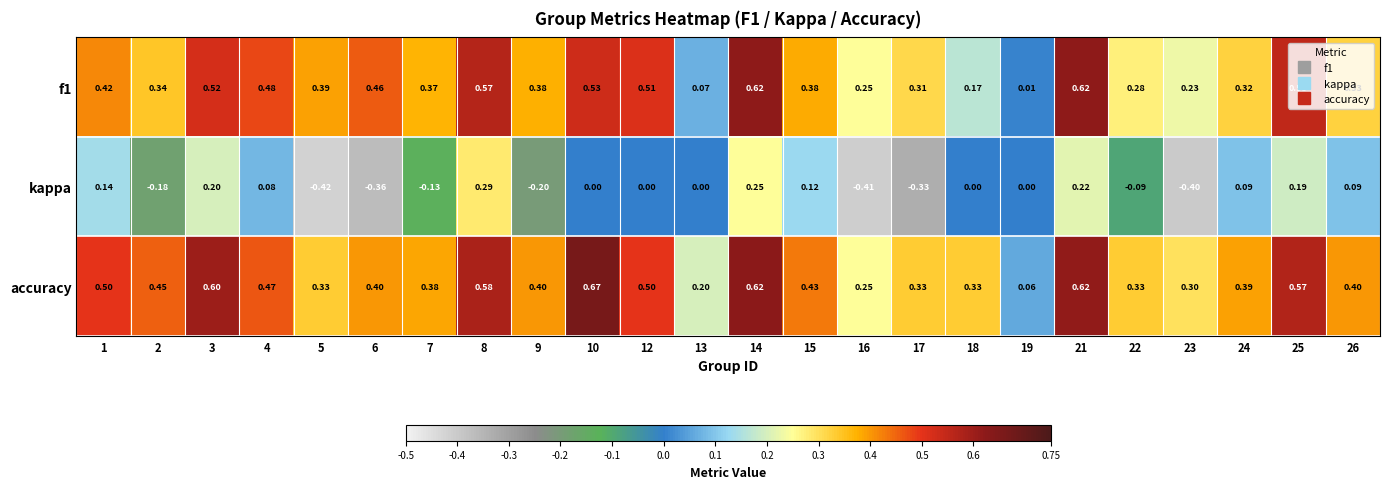

Which series has the largest total across all categories?

accuracy